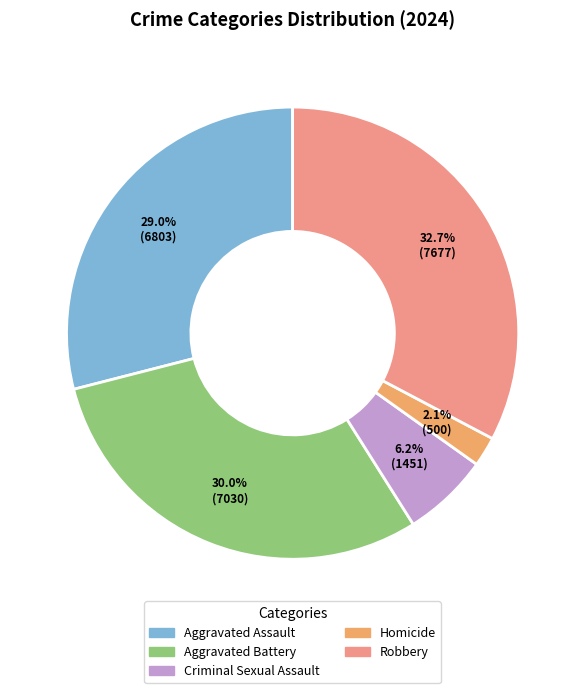

What percentage is the Aggravated Assault slice, to the nearest percent?

29%